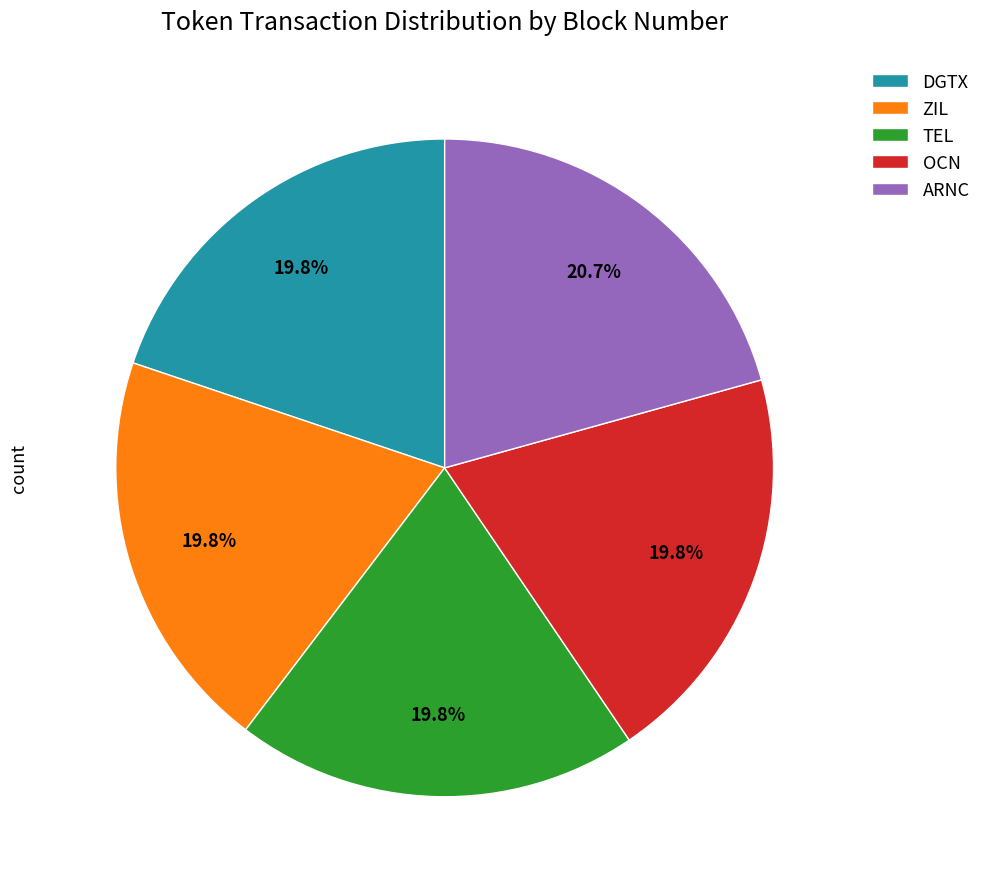

How many segments does this pie chart have?

5